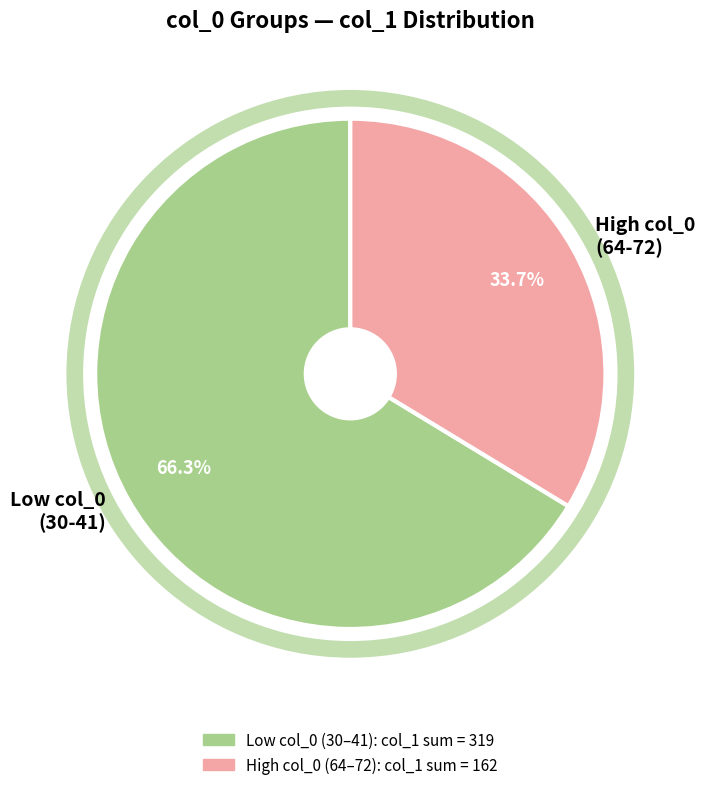

How many slices are in this pie chart?

2